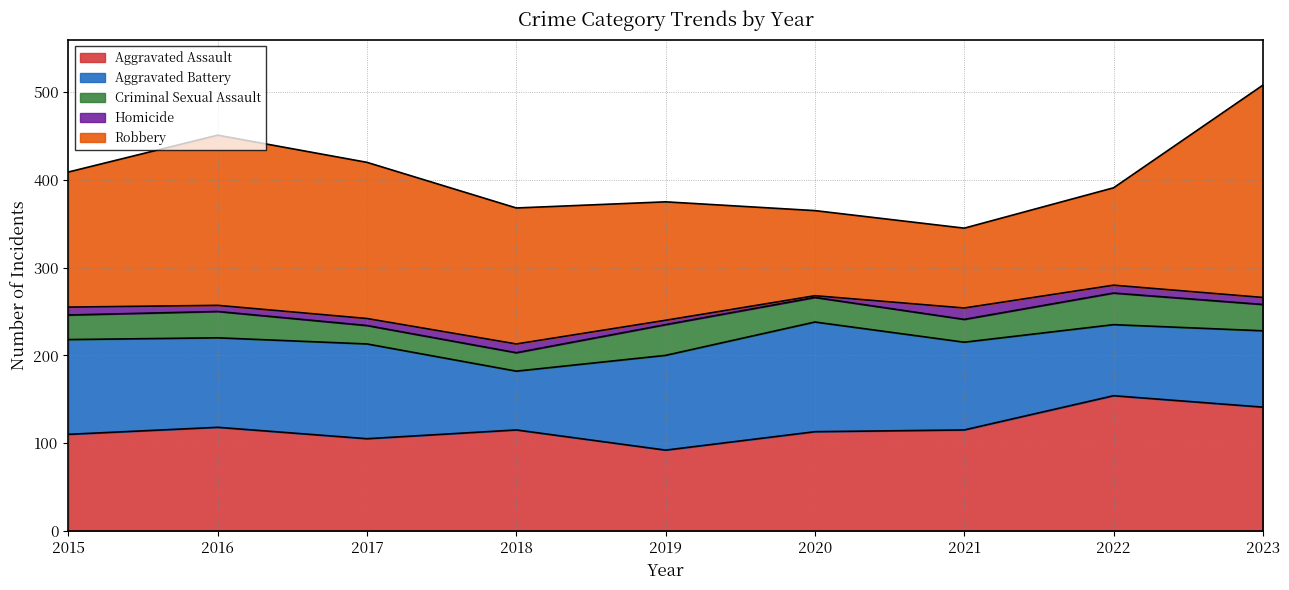

Reading left to right, list all the values displayed in this chart.

Aggravated Assault: 110	118	105	115	92	113	115	154	141
Aggravated Battery: 108	102	108	67	108	125	100	81	87
Criminal Sexual Assault: 28	30	21	21	35	28	26	36	30
Homicide: 9	7	8	10	5	2	13	9	8
Robbery: 154	194	178	155	135	97	91	111	242